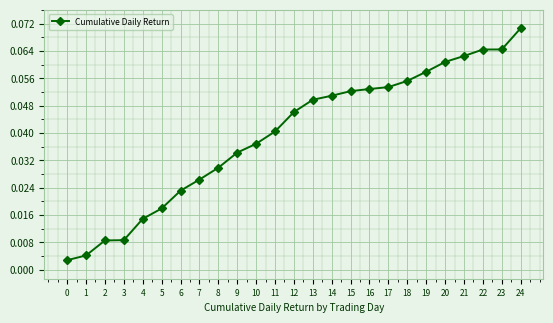

Which has a higher value, 24 or 4?

24